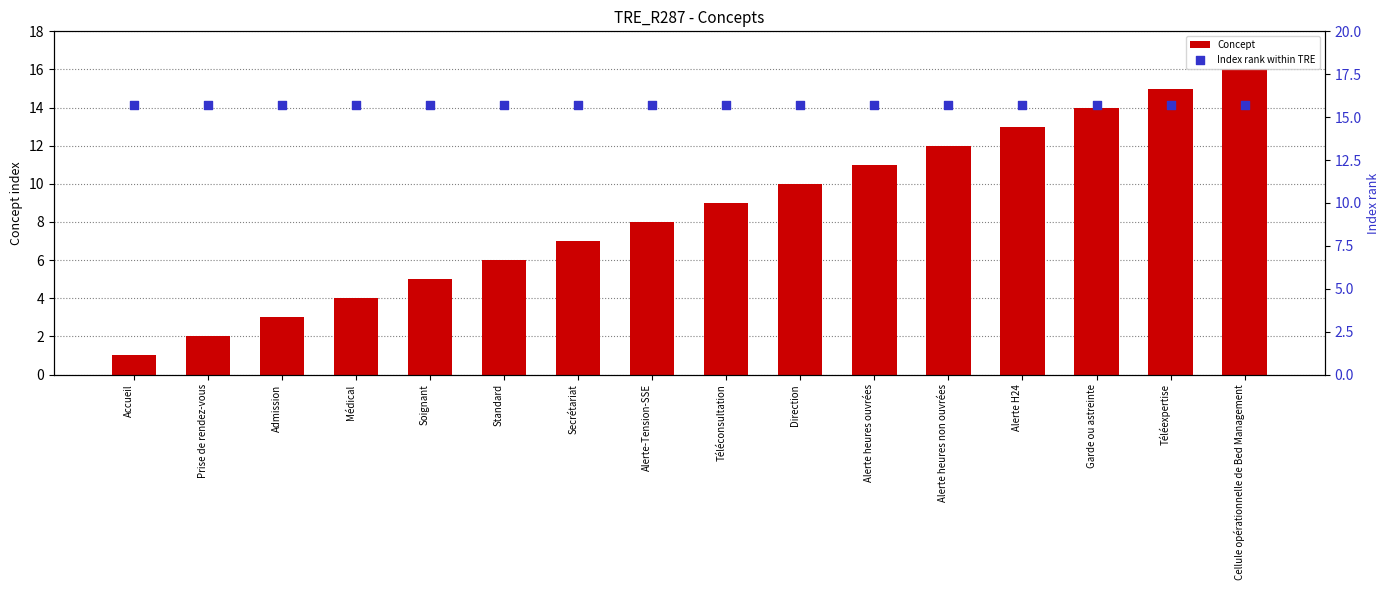

What is the total value across all series at Cellule opérationnelle de Bed Management?

31.7